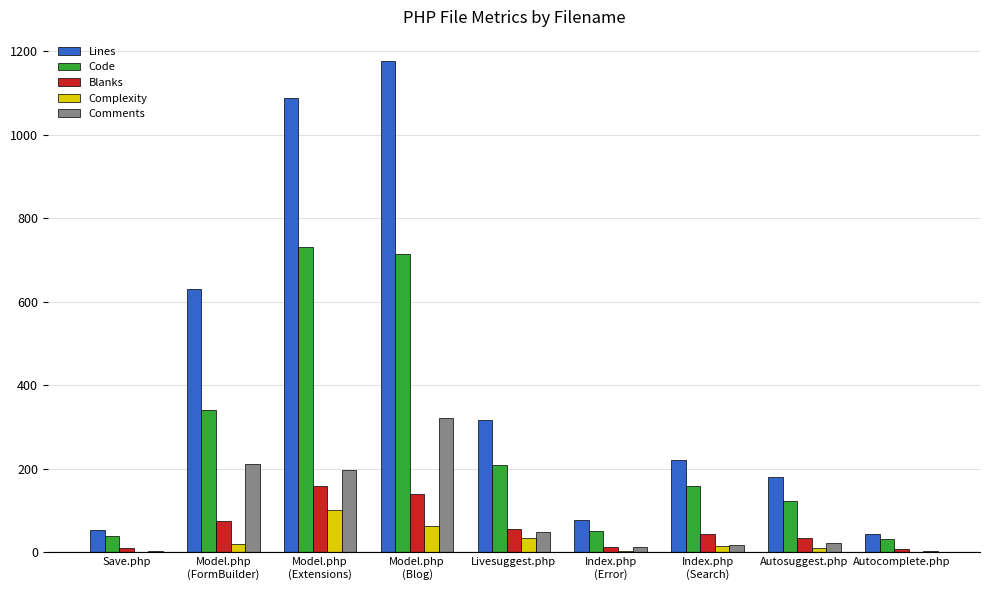

What is the average value of the Blanks series?

60